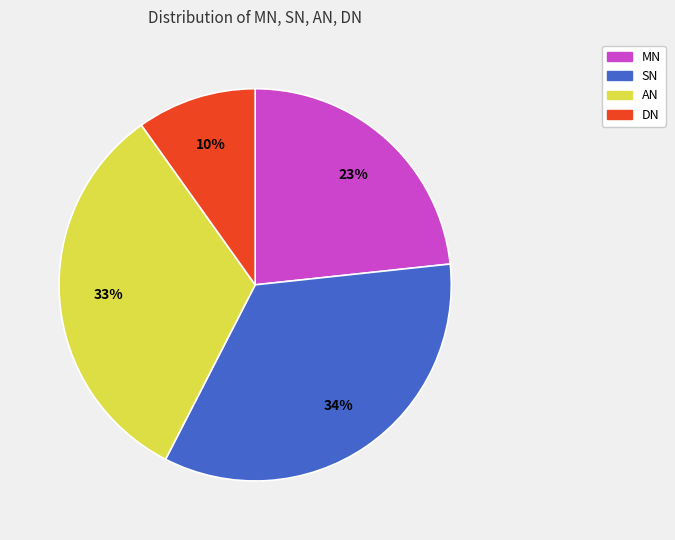

To the nearest percent, what is the average slice percentage?

25%